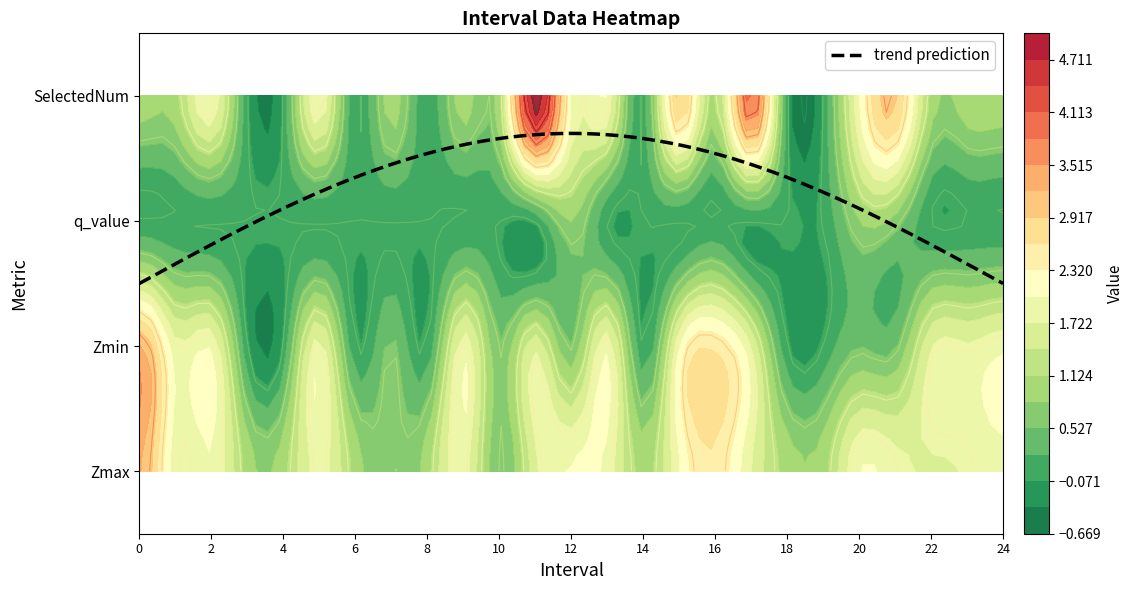

The Zmax series shows 1.9 at 9. True or false?

True